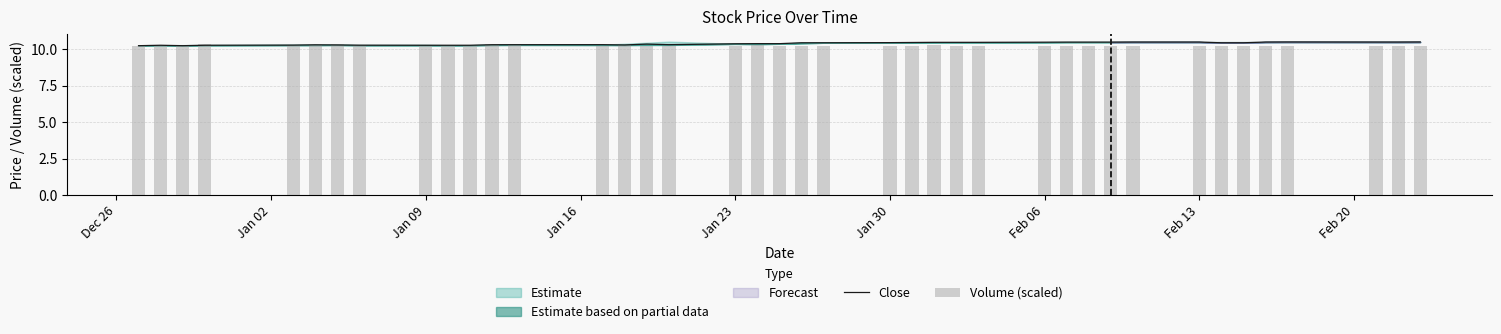

Rank the series by their average value, from highest to lowest.

Close, Volume (scaled)